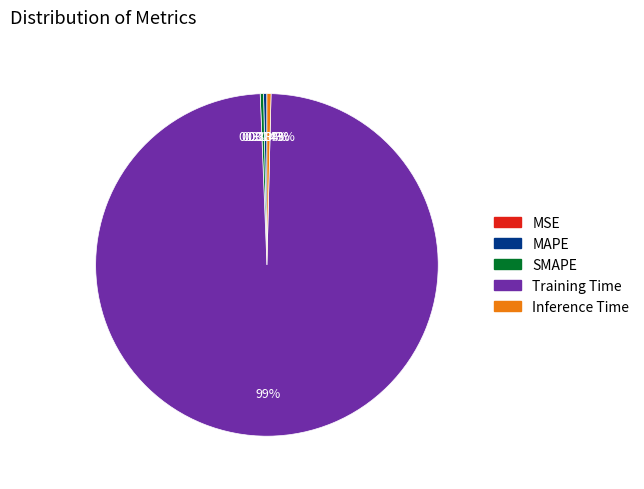

Combined, do MAPE and Training Time account for over 50%?

Yes